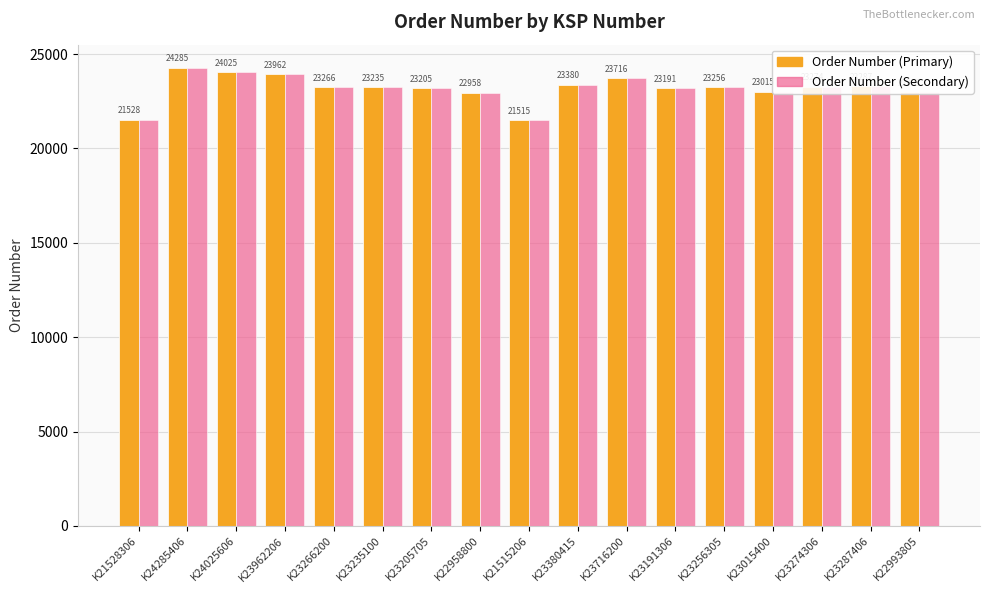

What is the minimum value shown in the chart?

21515